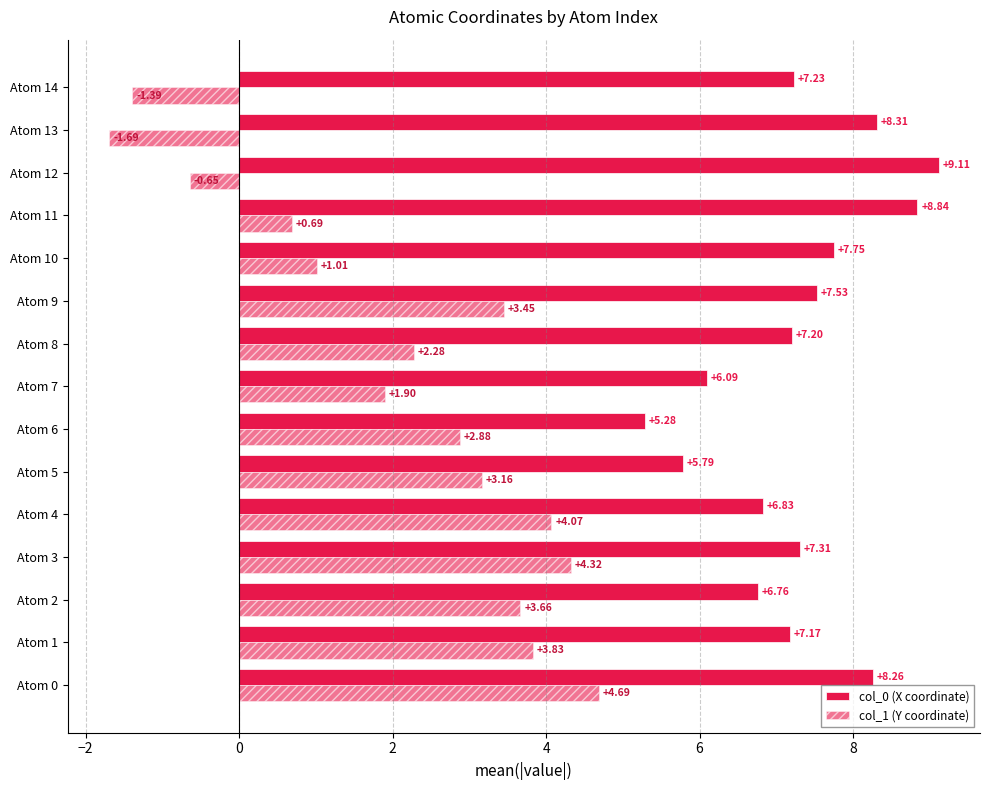

Count the number of categories in the chart.

15